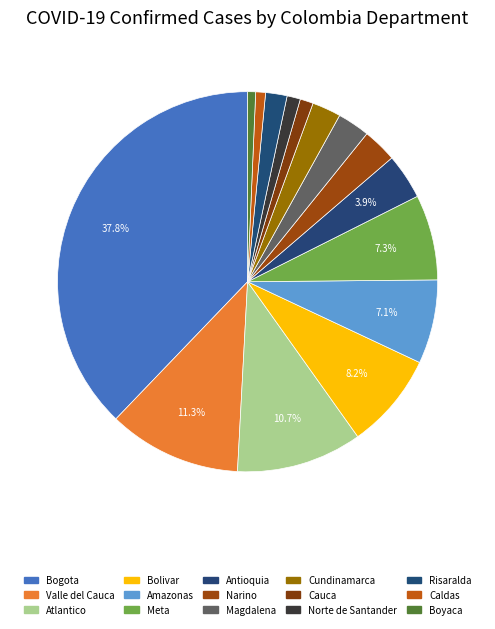

Between Bolivar and Boyaca, which is larger?

Bolivar